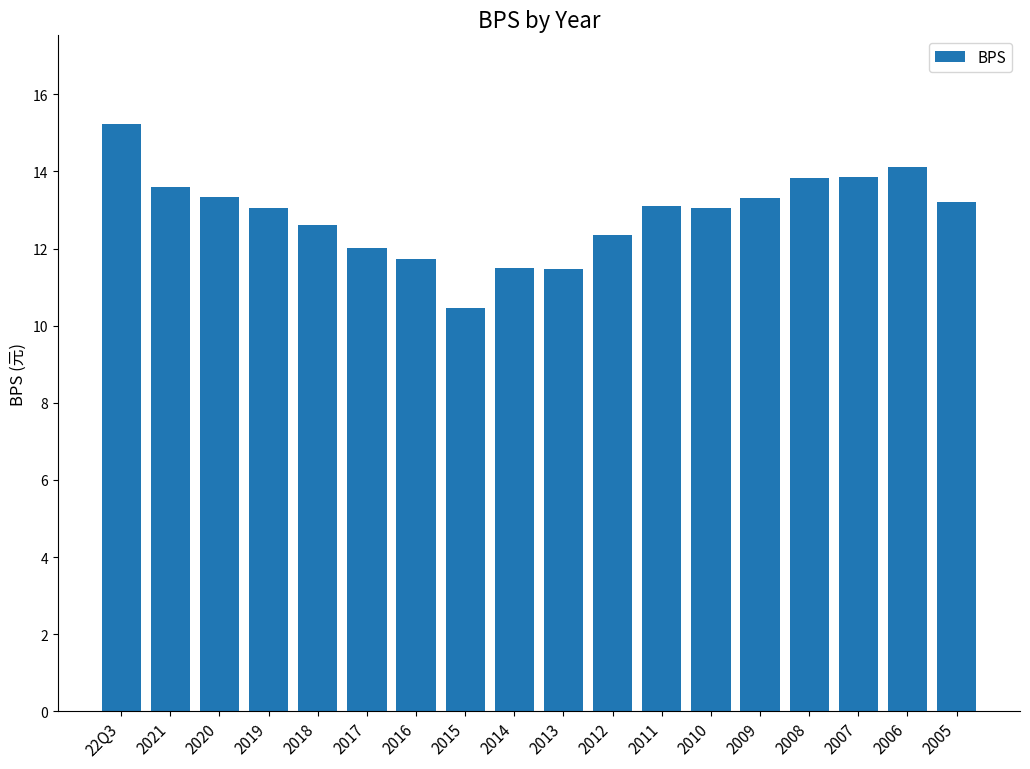

Are the bars grouped side by side (vs. stacked)?

No